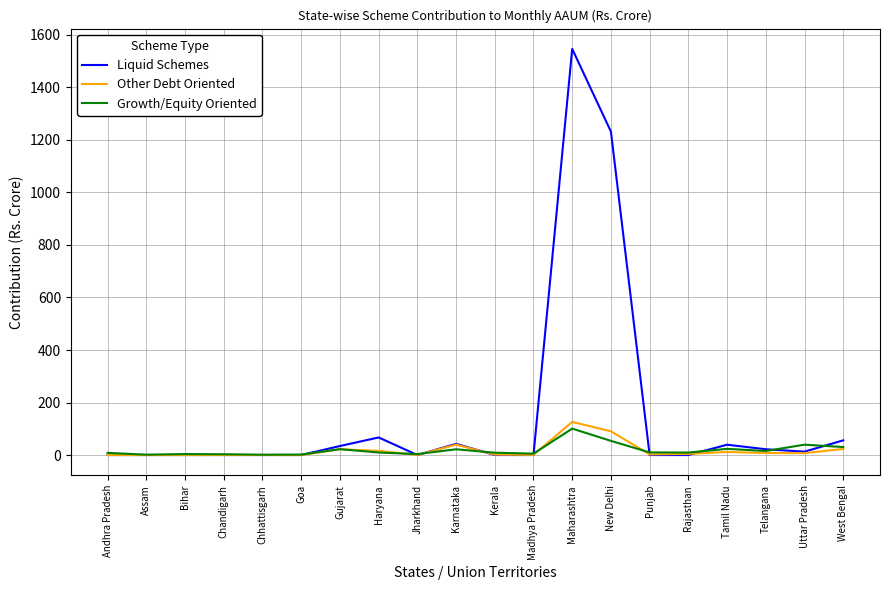

Which series has the largest range (max minus min)?

Liquid Schemes